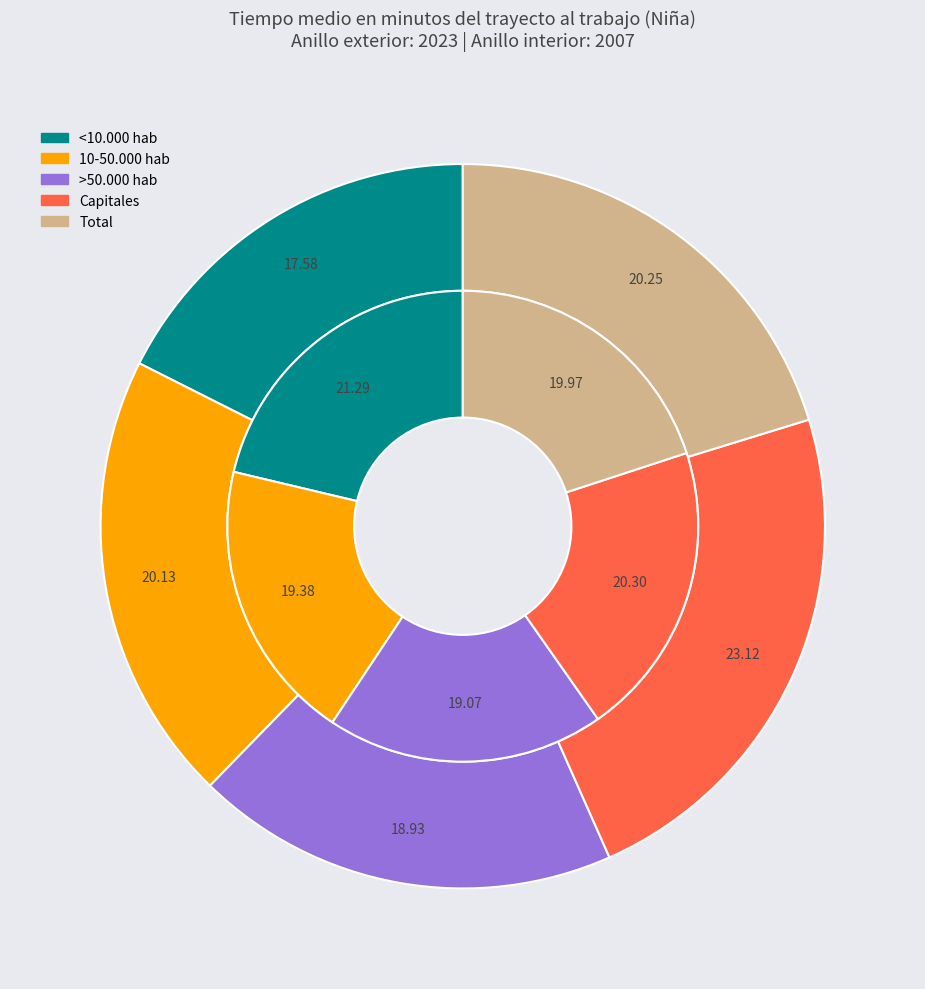

Is there any slice that represents more than half of the pie?

No